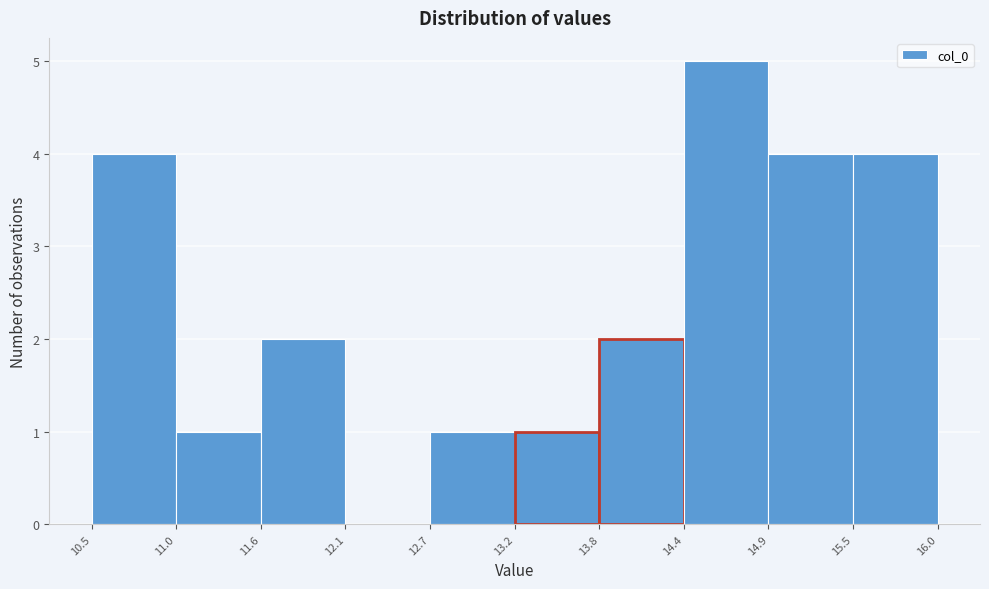

How tall is the bar that spans 12.7 to 13.2 on the x-axis? The values are not printed on the chart, so give them approximately, as read against the axis.

1